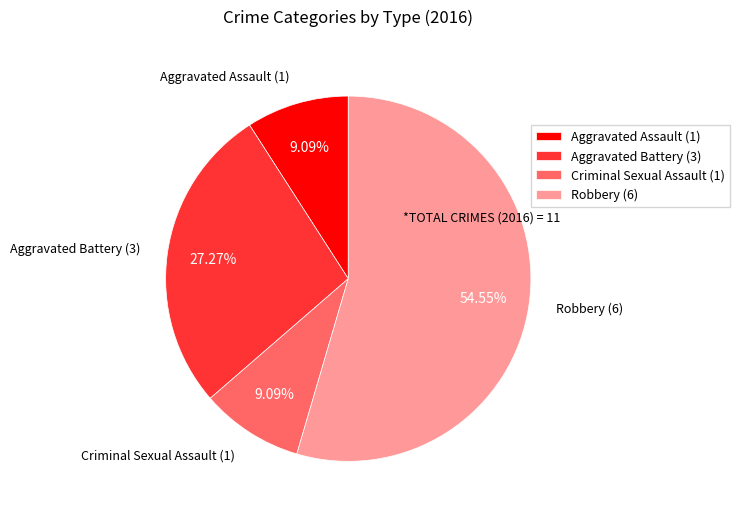

How many slices are in this pie chart?

4